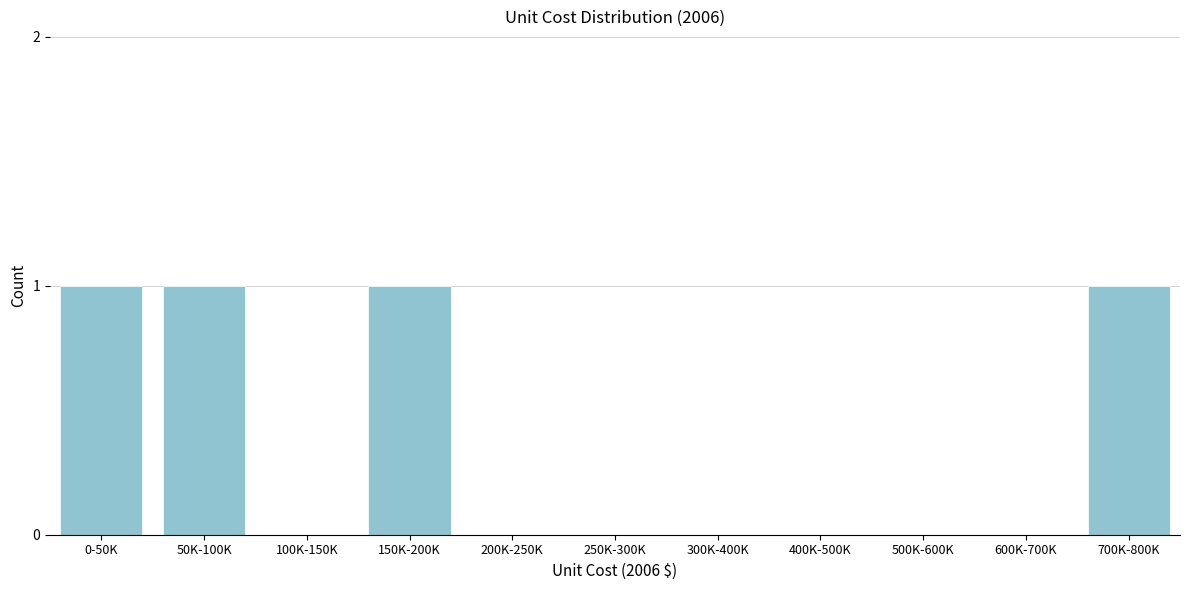

Reading left to right, what are all the values shown in this chart?

0-50K=1	50K-100K=1	100K-150K=0	150K-200K=1	200K-250K=0	250K-300K=0	300K-400K=0	400K-500K=0	500K-600K=0	600K-700K=0	700K-800K=1